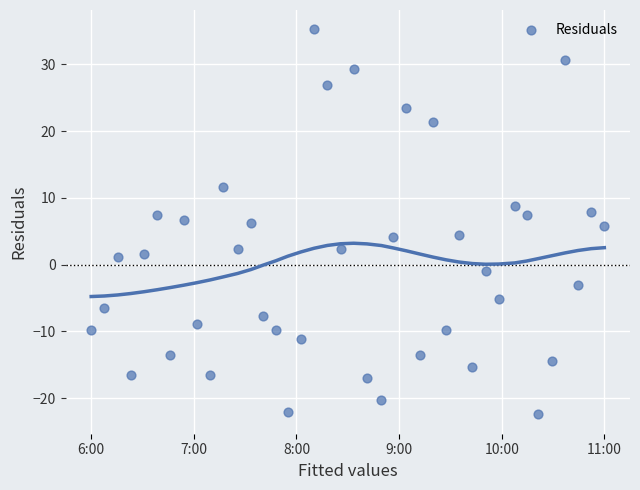

What is the range of X values (max minus min)?

1.0